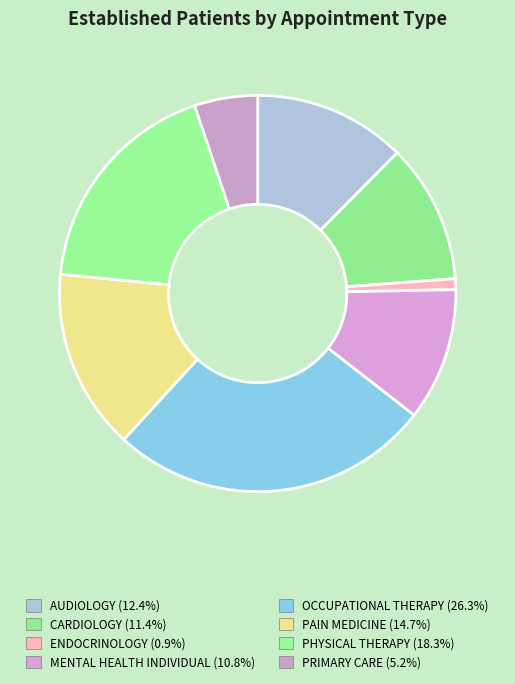

Which slice is the largest?

OCCUPATIONAL THERAPY